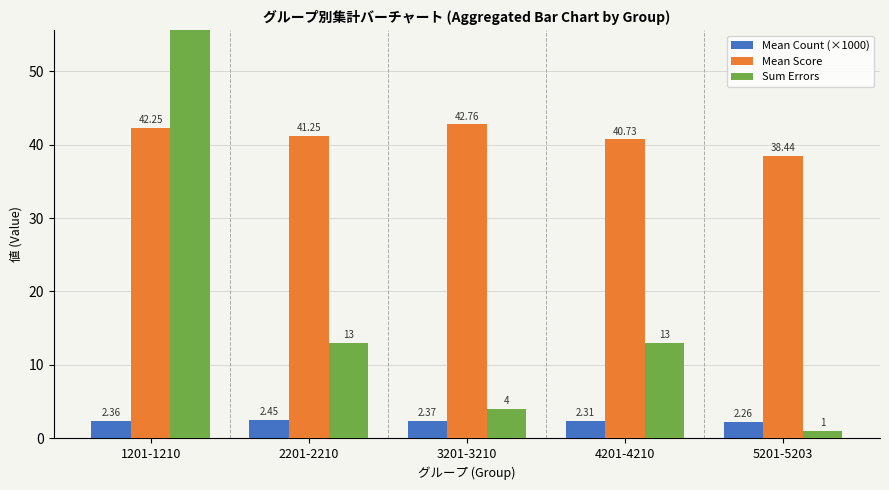

How many distinct data groups are displayed?

3